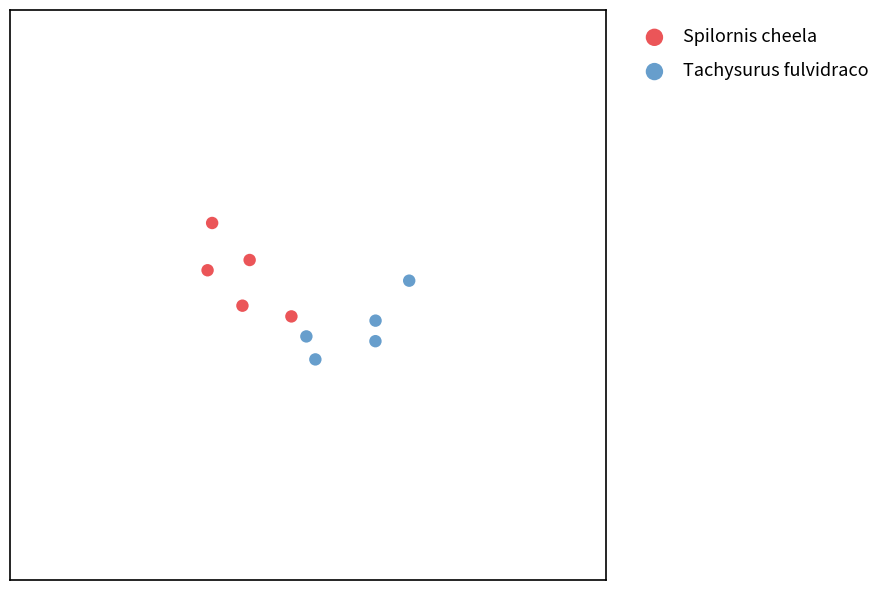

Which series contains the lowest Y value?

Tachysurus fulvidraco